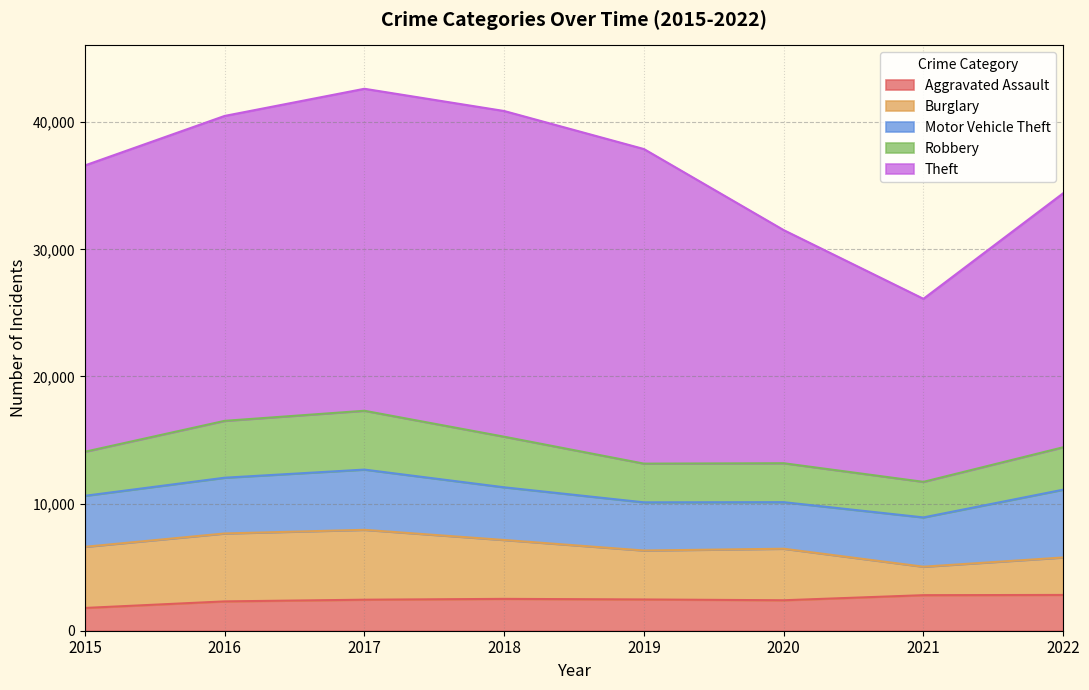

Reading right to left, extract all data points from this chart.

Aggravated Assault: 2022=2815	2021=2796	2020=2396	2019=2459	2018=2505	2017=2440	2016=2307	2015=1791
Burglary: 2022=2947	2021=2239	2020=4054	2019=3850	2018=4632	2017=5496	2016=5343	2015=4809
Motor Vehicle Theft: 2022=5333	2021=3877	2020=3661	2019=3790	2018=4144	2017=4738	2016=4385	2015=4013
Robbery: 2022=3336	2021=2798	2020=3064	2019=3045	2018=3980	2017=4628	2016=4474	2015=3465
Theft: 2022=19981	2021=14398	2020=18337	2019=24744	2018=25619	2017=25327	2016=23984	2015=22520